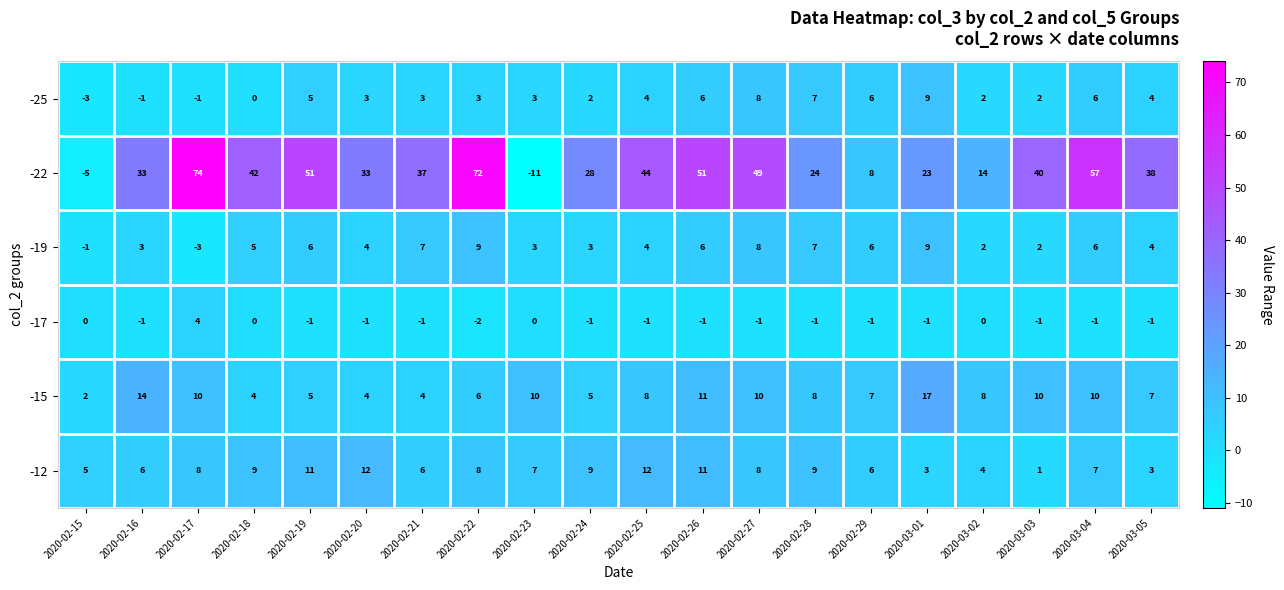

The value of -22 at 2020-02-23 is -17. True or false?

False